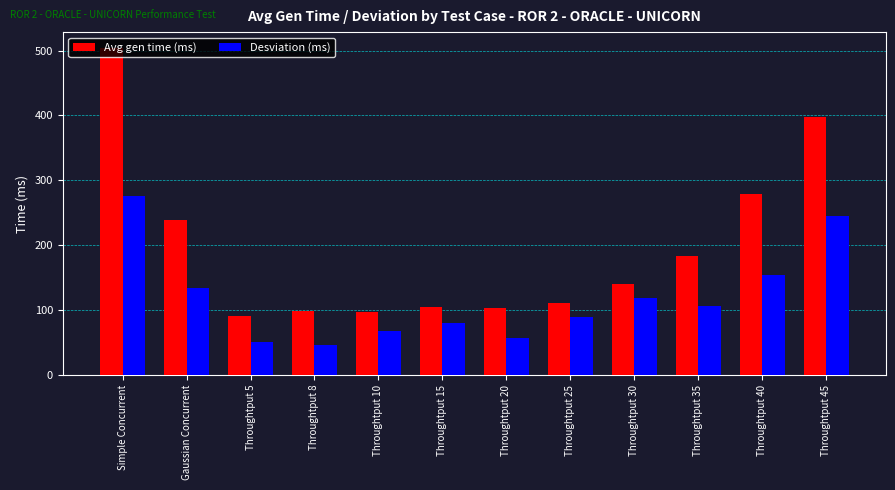

Rank the series at Throughtput 15 from lowest to highest value.

Desviation (ms), Avg gen time (ms)